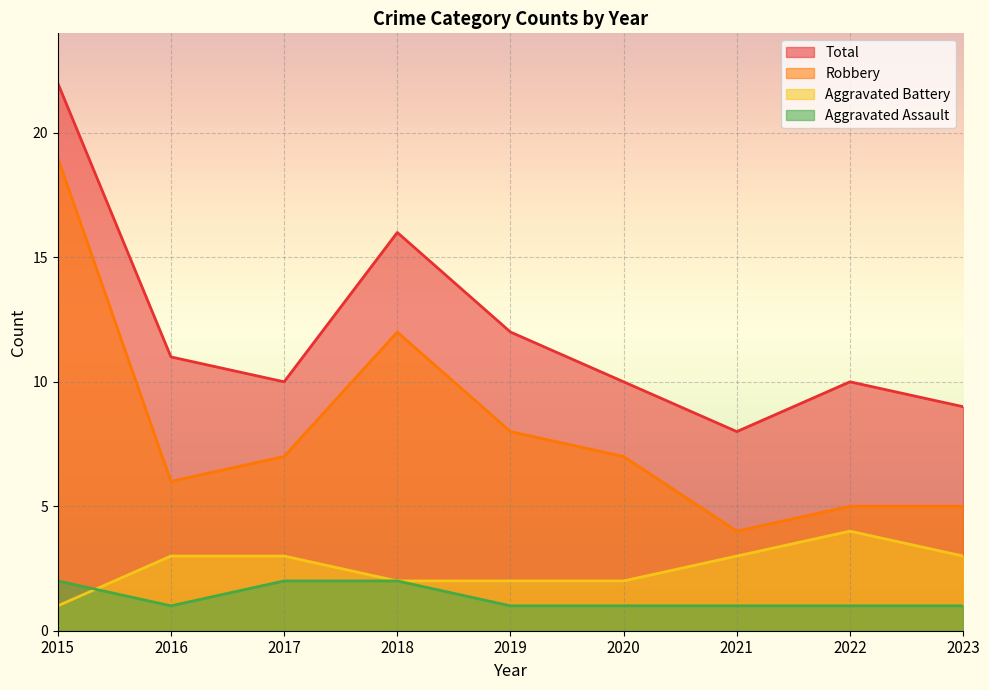

At 2022, list the series in order from largest to smallest.

Total, Robbery, Aggravated Battery, Aggravated Assault